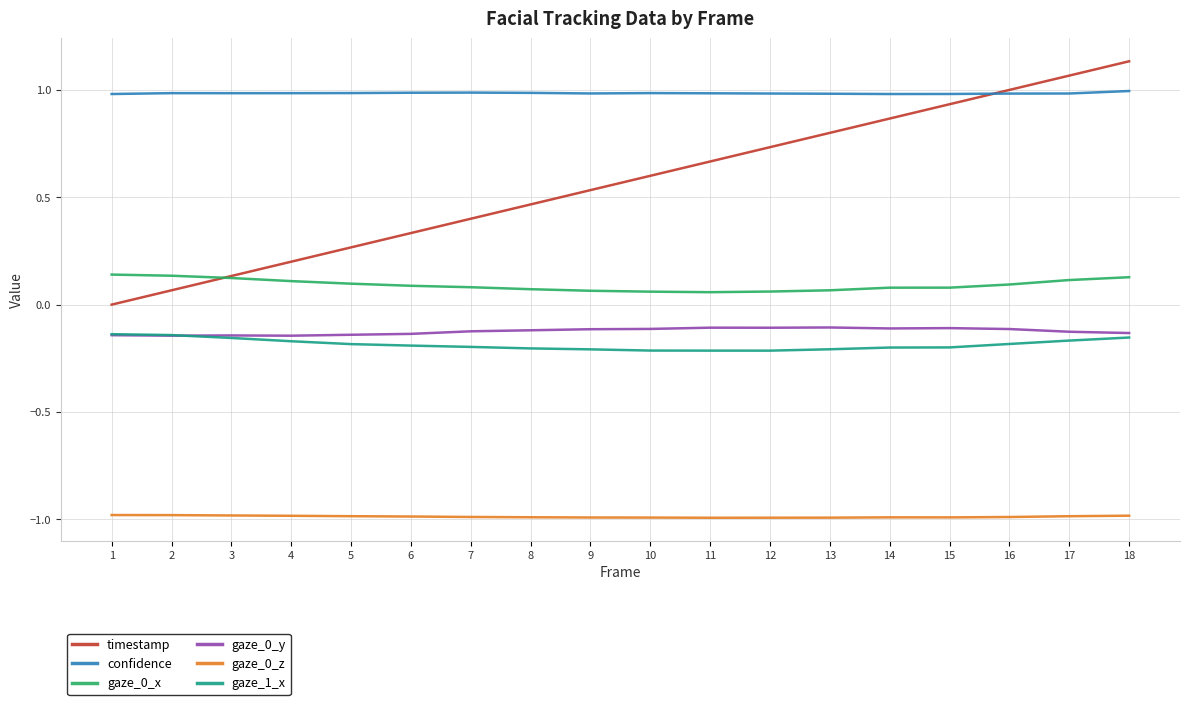

True or false: gaze_0_y and timestamp intersect in this chart.

False